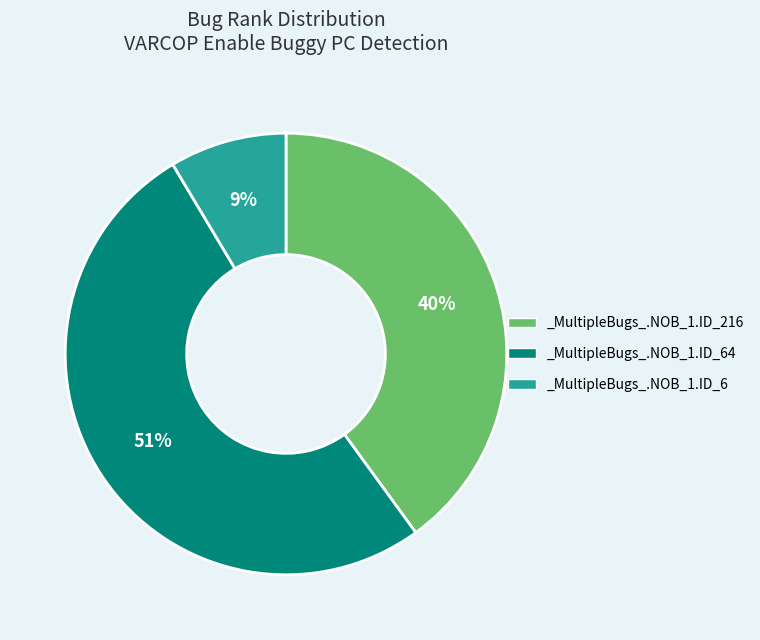

Which slice is the smallest?

_MultipleBugs_.NOB_1.ID_6